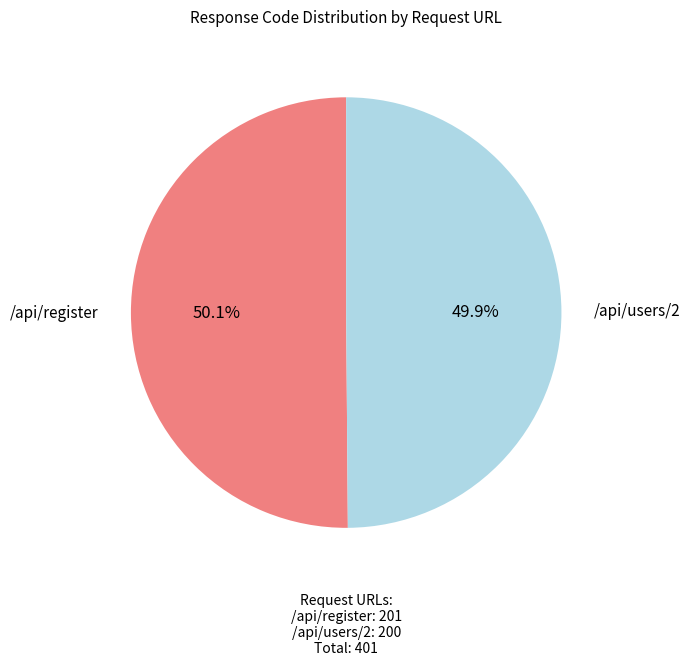

Does any single category account for the majority?

Yes